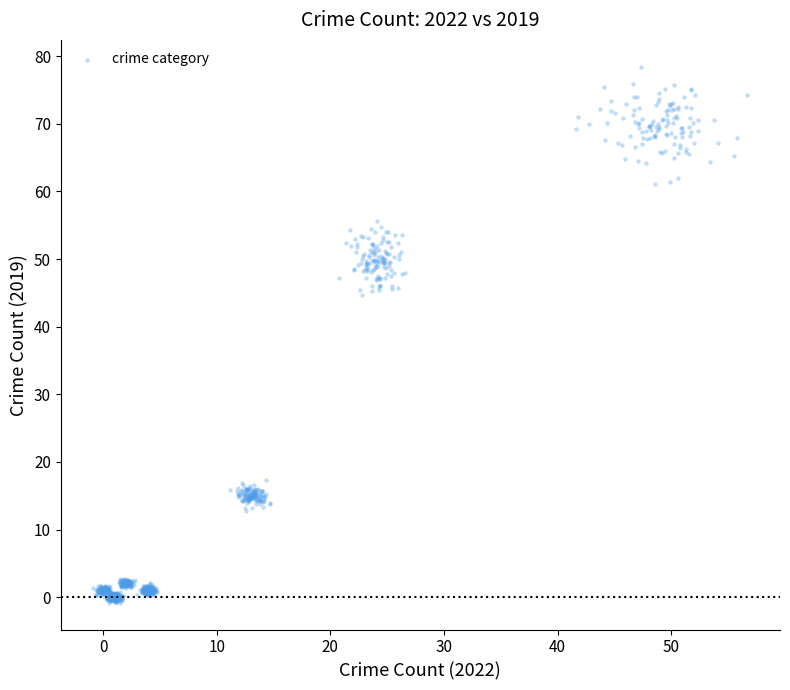

What is the range of Y values (max minus min)?

79.3